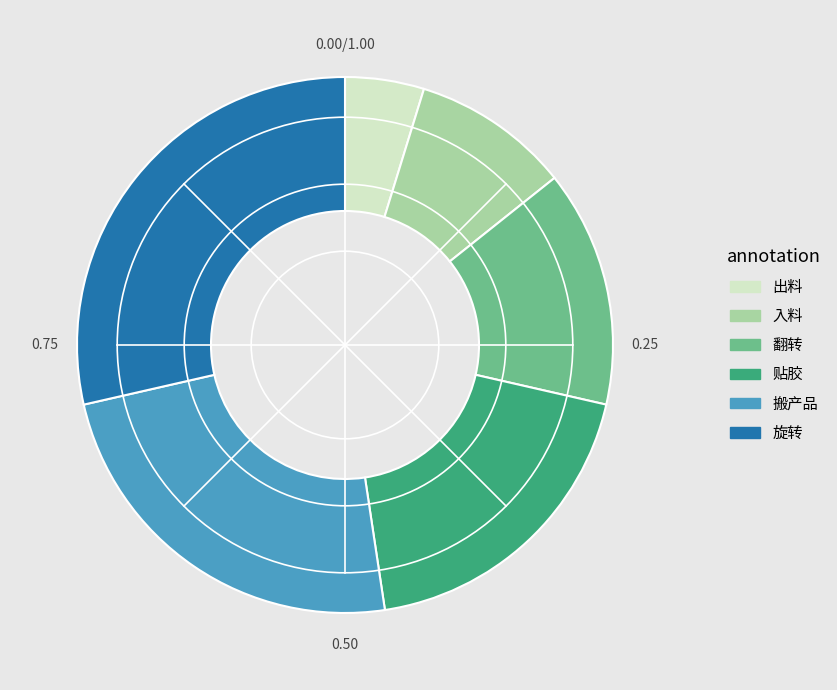

Rank the categories by value from highest to lowest.

旋转, 搬产品, 贴胶, 翻转, 入料, 出料